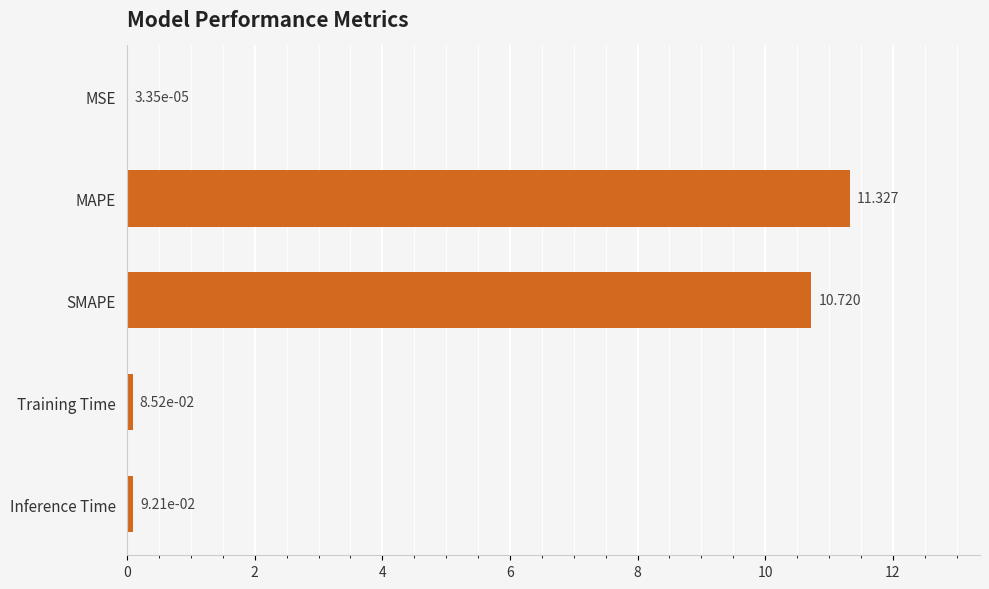

Where is the data nearest to the value 5?

Inference Time